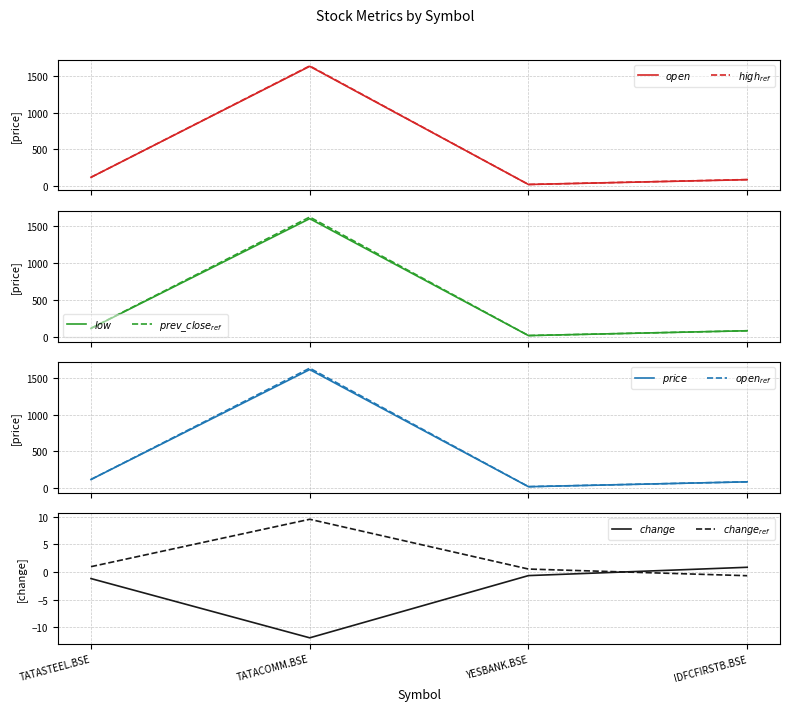

What position from the left is YESBANK.BSE?

3